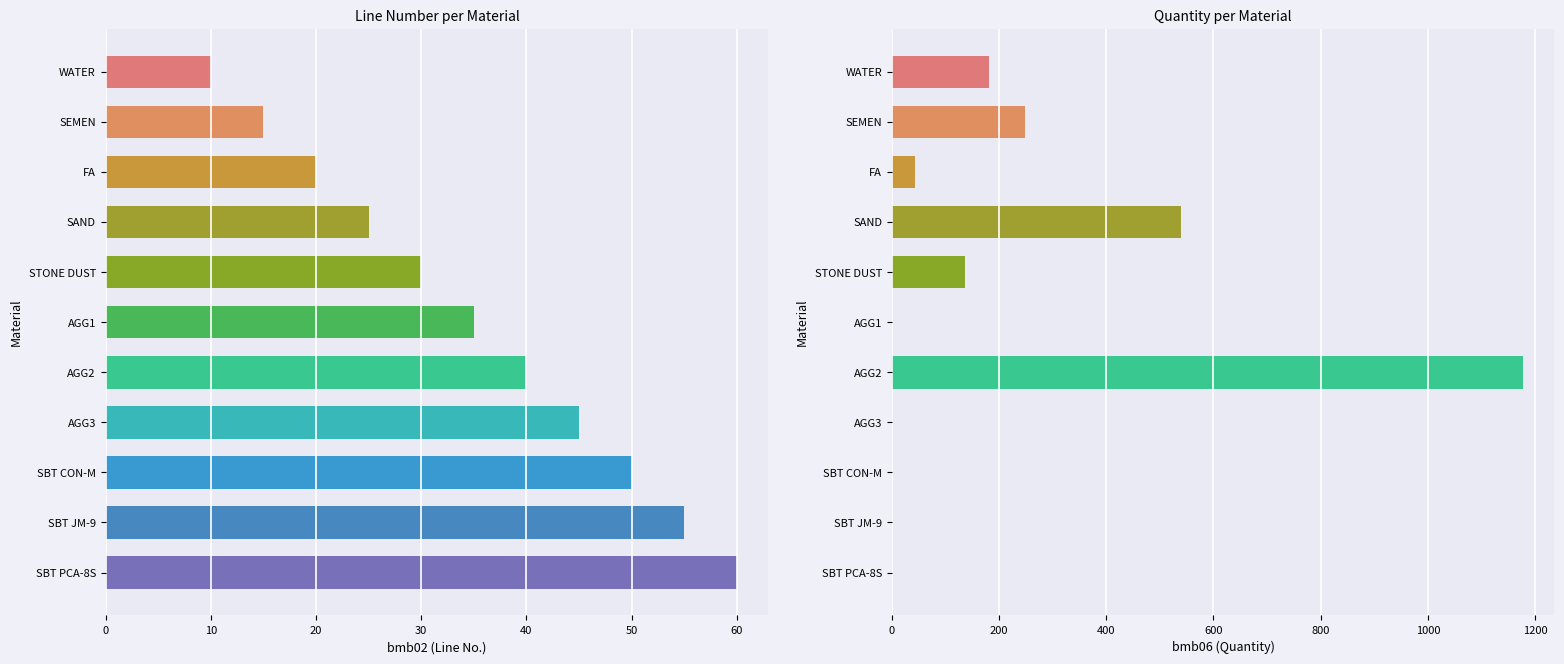

How many bars are there in total?

22